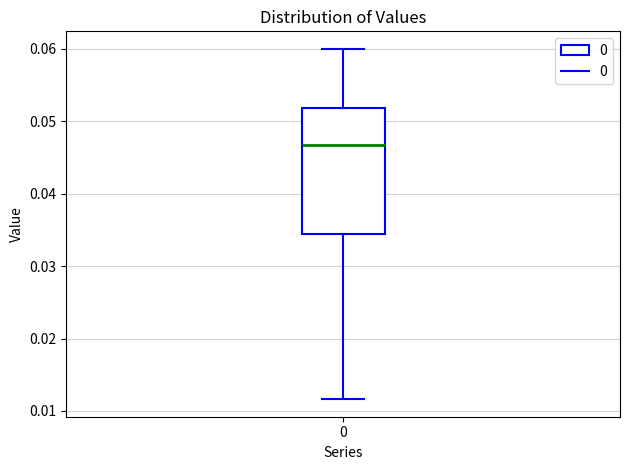

Read this box plot against the y-axis: the position of the median line, the range covered by the box, and the ends of both whiskers. The values are not printed on the chart, so give them approximately, as read against the axis.

median 0.047, box 0.035 to 0.052, whiskers 0.012 to 0.060